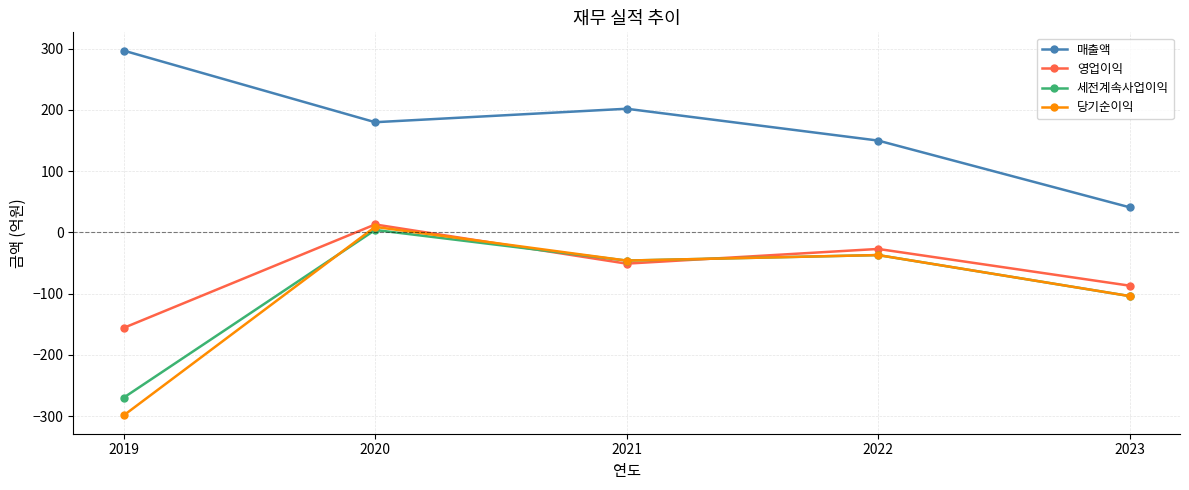

At 2019, list the series in order from smallest to largest.

당기순이익, 세전계속사업이익, 영업이익, 매출액